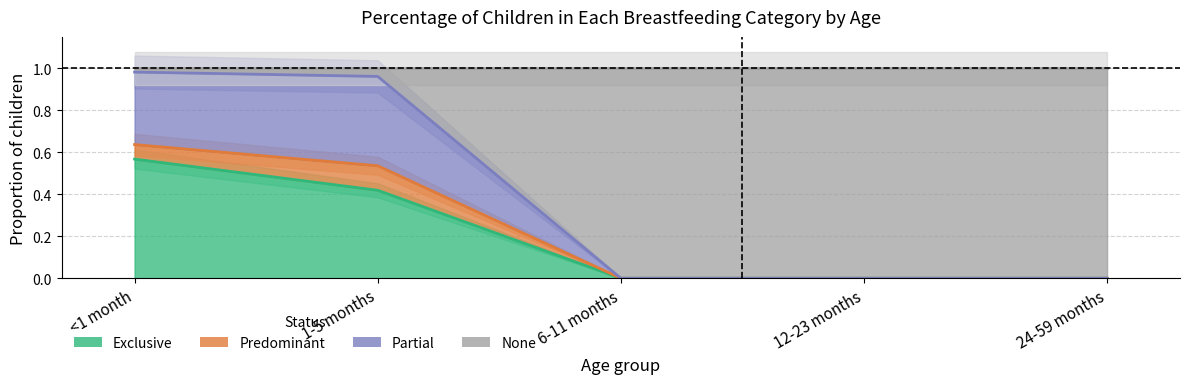

Which series has the largest total across all categories?

Partial